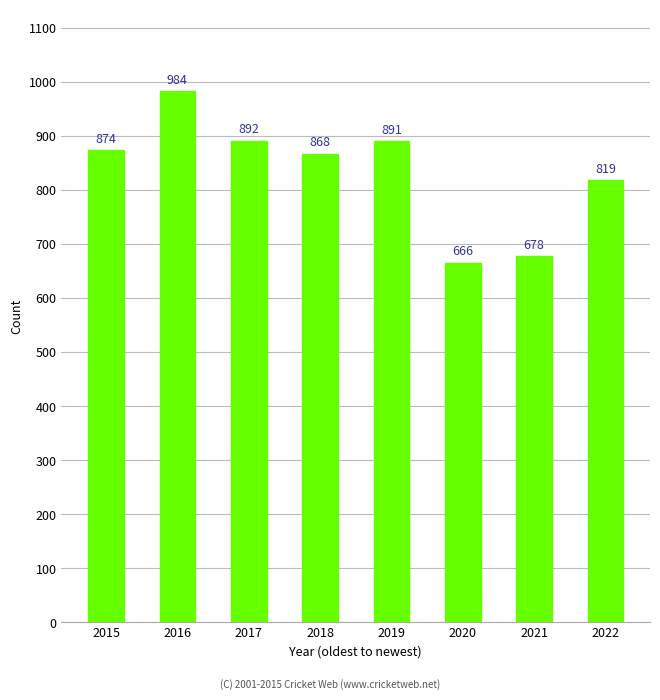

What is the maximum value shown in the chart?

984